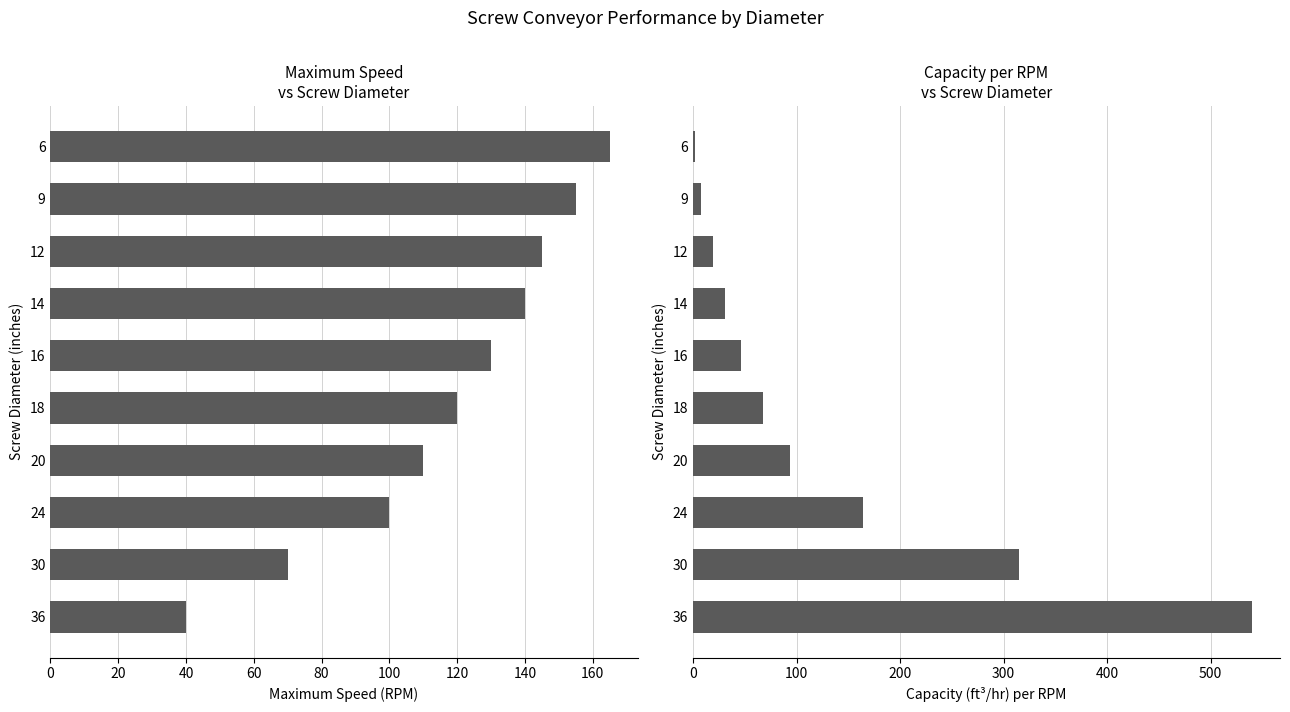

Is it true that MAXIMUM equals 10.9 at 36?

False